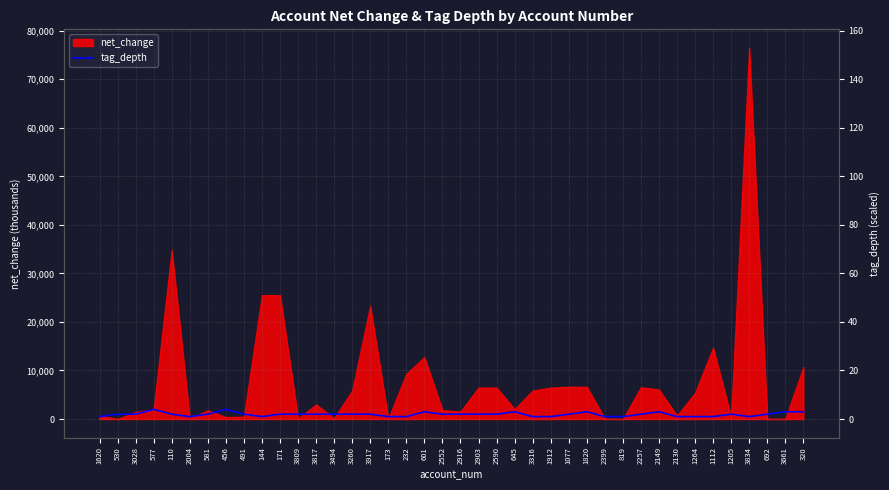

What is the label of the 10th point from the left?

144